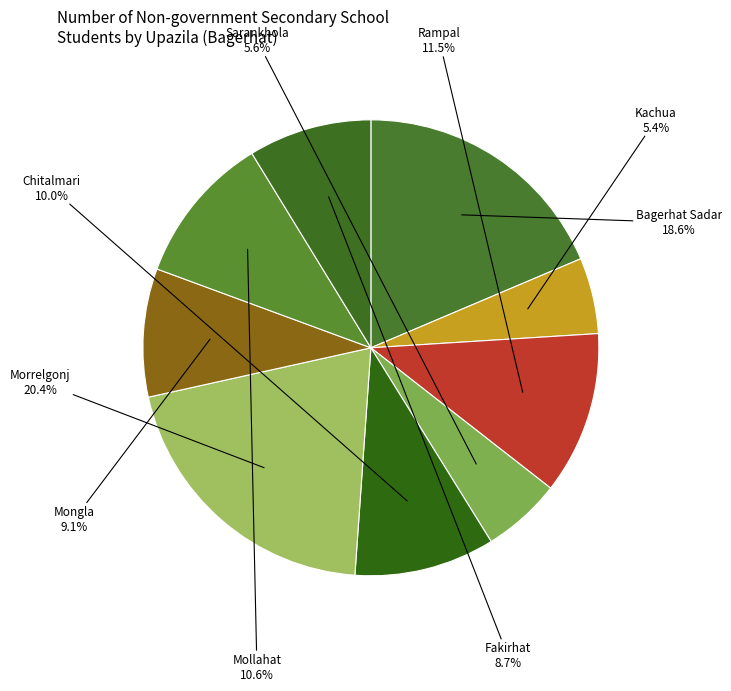

The Mongla slice represents 9% of the pie. True or false?

True